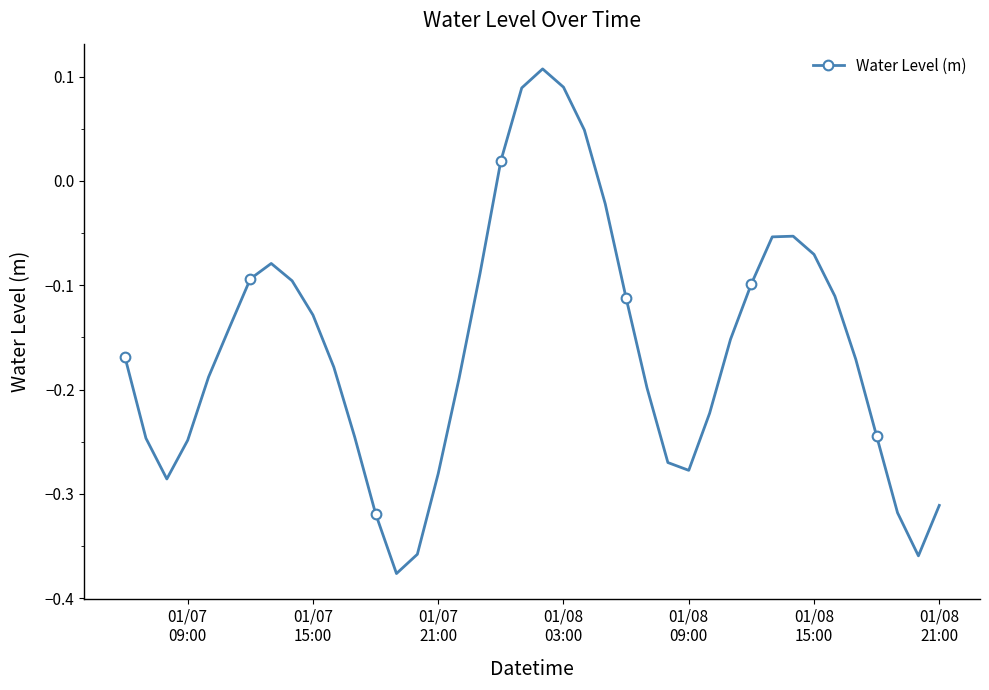

What is the difference between the maximum and minimum values?

0.5